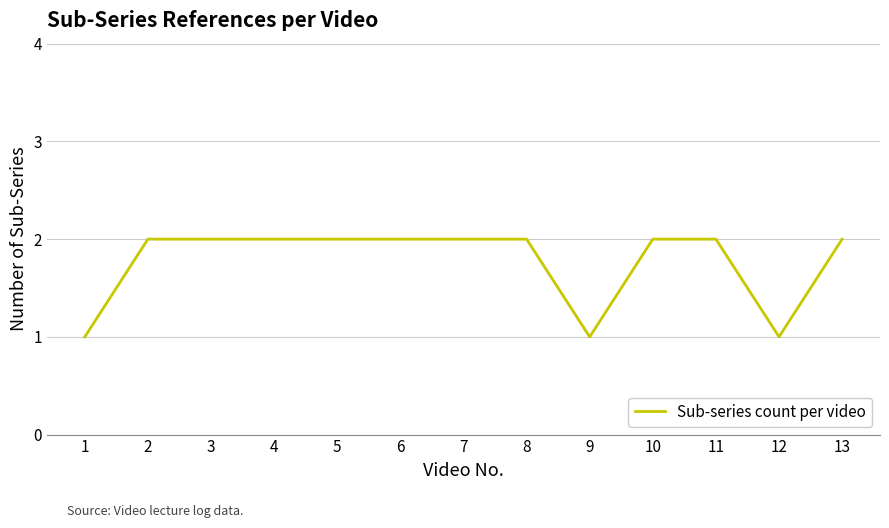

What is the sum of the values at 4 and 1?

3